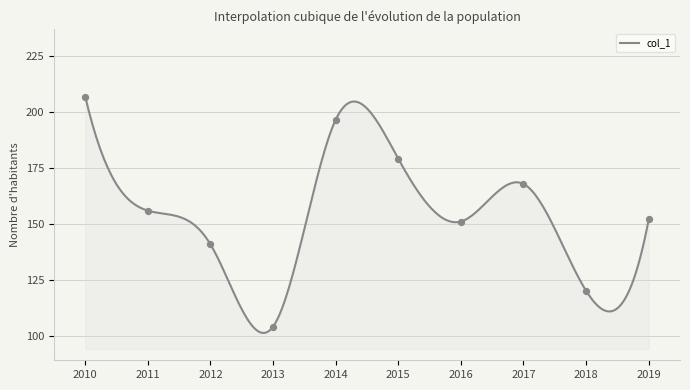

Between 2011 and 2010, which is larger?

2010